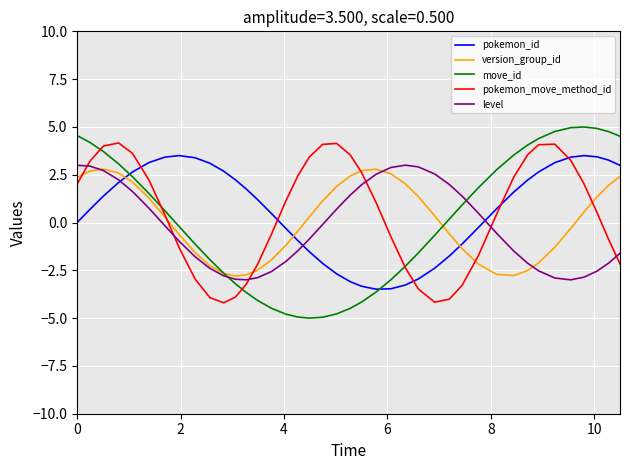

What is the sum of all version_group_id values?

3.3